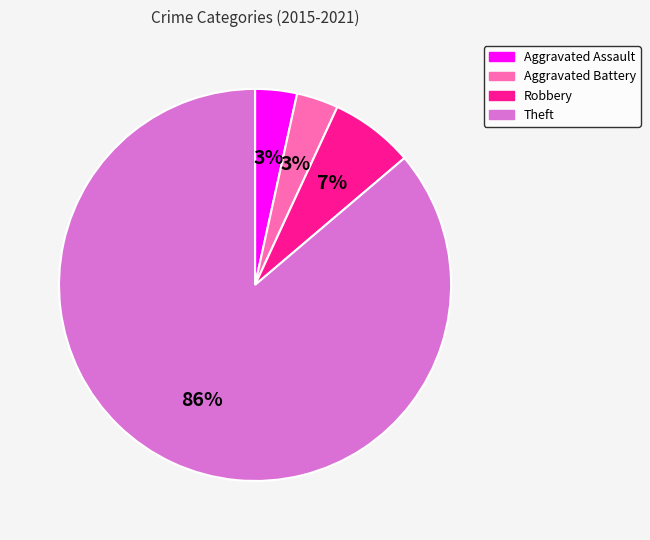

To the nearest percent, what is the combined percentage of Robbery and Aggravated Assault?

10%